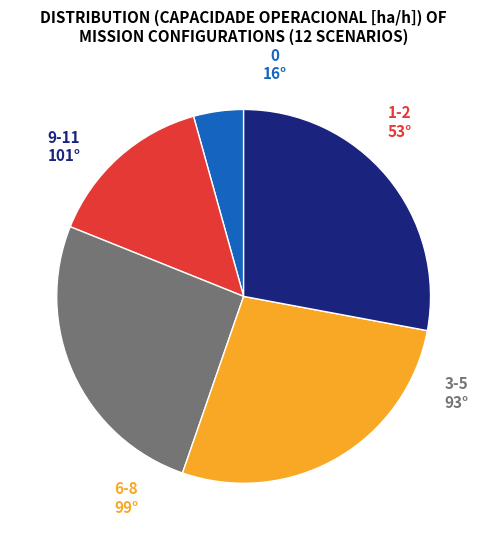

True or false: 3-5 accounts for 21% of the total.

False